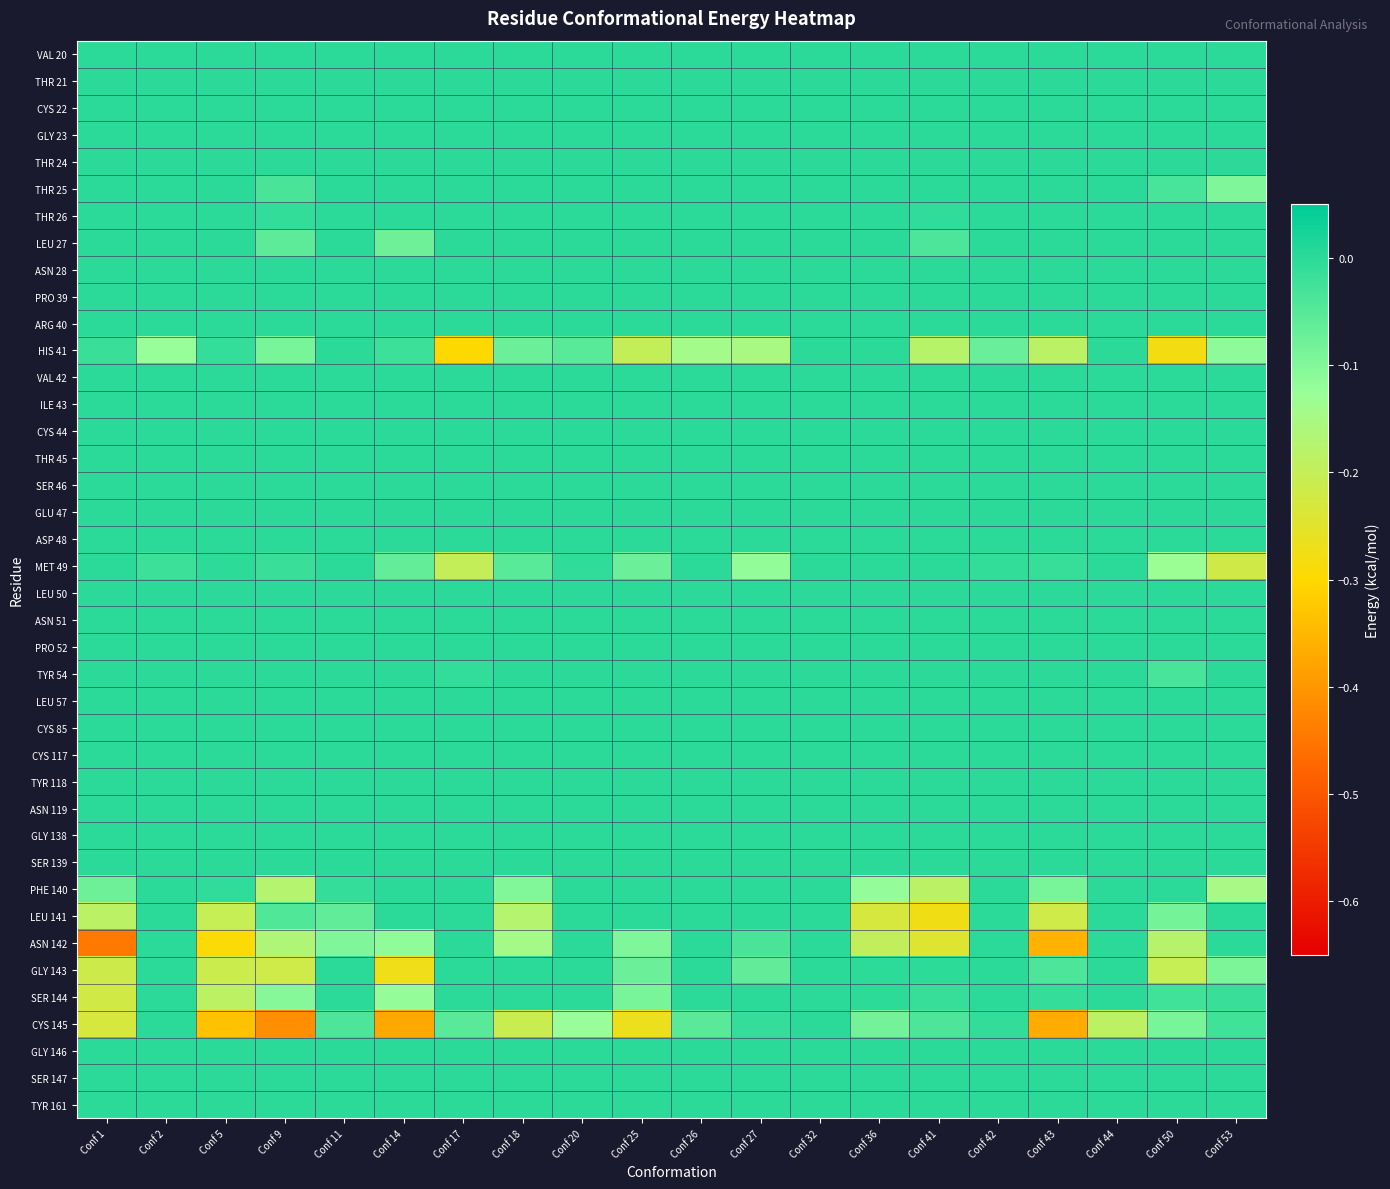

At which category does the chart reach its peak across all series?

Conf 1